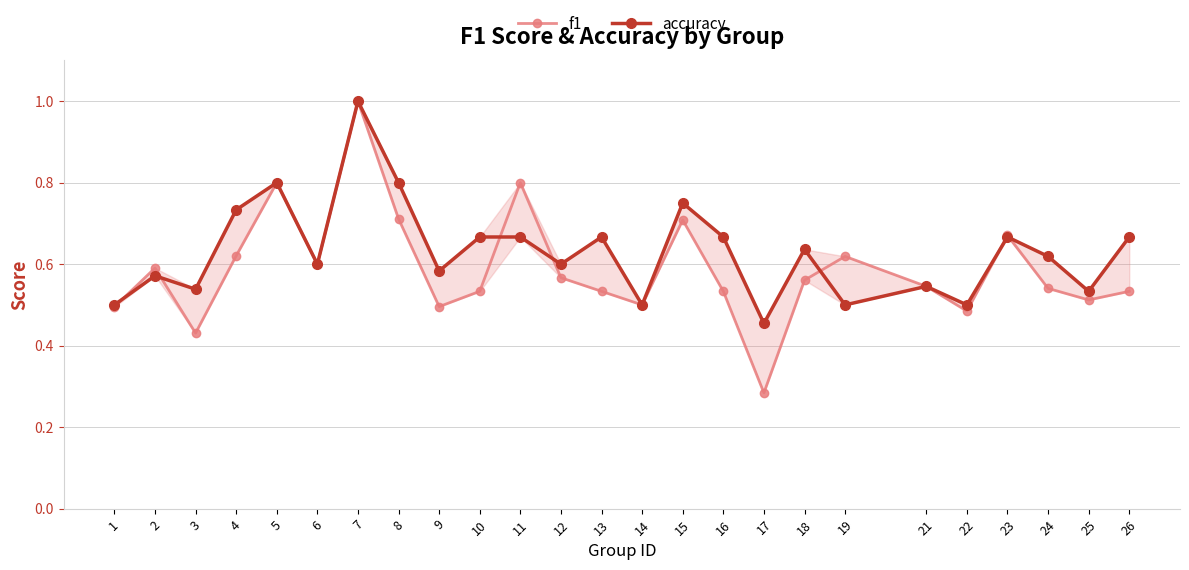

Reading left to right, list all the values displayed in this chart.

f1: 1=0.5	2=0.6	3=0.4	4=0.6	5=0.8	6=0.6	7=1.0	8=0.7	9=0.5	10=0.5	11=0.8	12=0.6	13=0.5	14=0.5	15=0.7	16=0.5	17=0.3	18=0.6	19=0.6	21=0.5	22=0.5	23=0.7	24=0.5	25=0.5	26=0.5
accuracy: 1=0.5	2=0.6	3=0.5	4=0.7	5=0.8	6=0.6	7=1.0	8=0.8	9=0.6	10=0.7	11=0.7	12=0.6	13=0.7	14=0.5	15=0.8	16=0.7	17=0.5	18=0.6	19=0.5	21=0.5	22=0.5	23=0.7	24=0.6	25=0.5	26=0.7